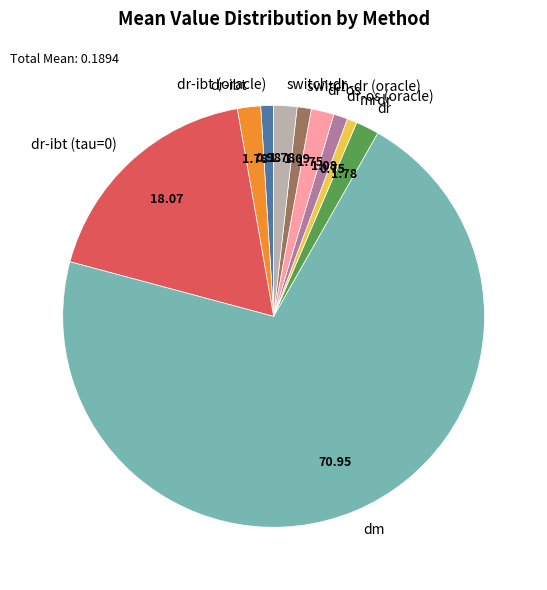

Which has a higher value, dr-ibt or switch-dr (oracle)?

dr-ibt